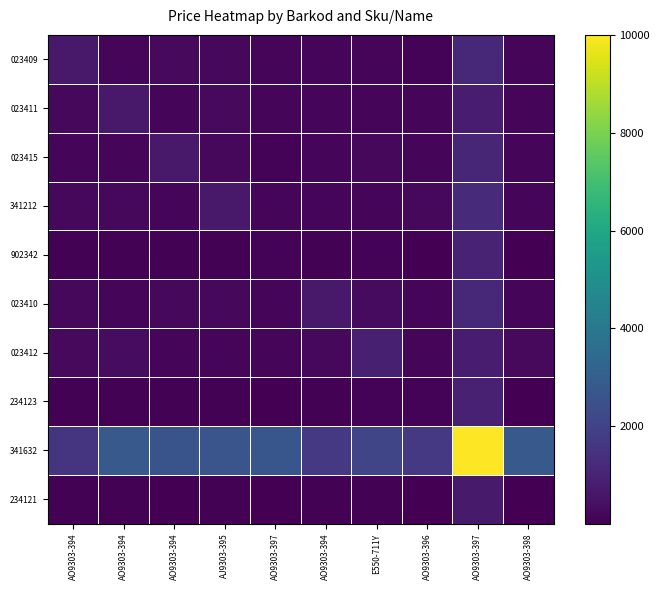

What is the difference between the highest and lowest values at AO9303-398?

2785.8